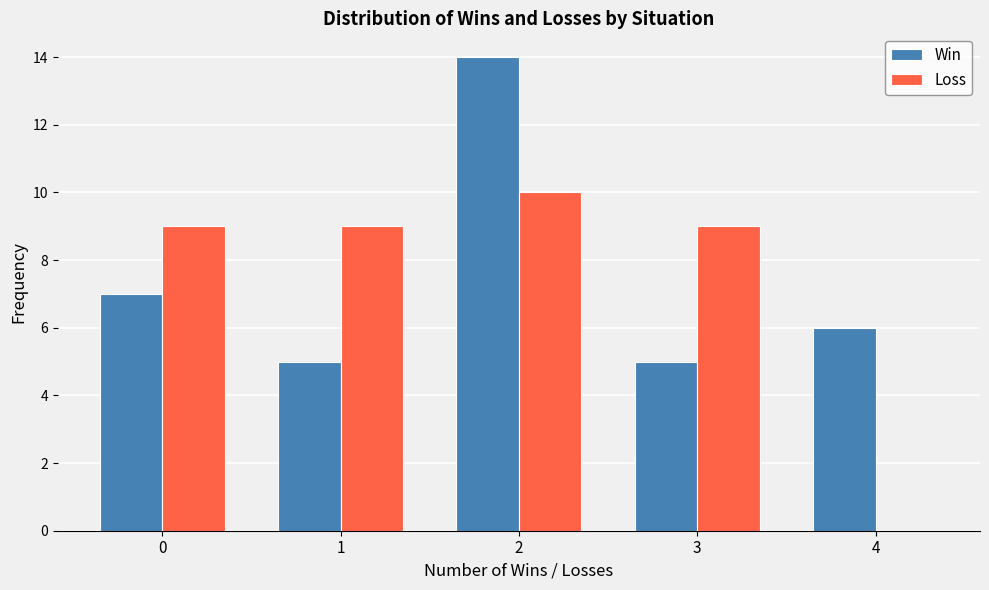

Reading left to right, what are all the values shown in this chart?

Win: 0=7	1=5	2=14	3=5	4=6
Loss: 0=9	1=9	2=10	3=9	4=0